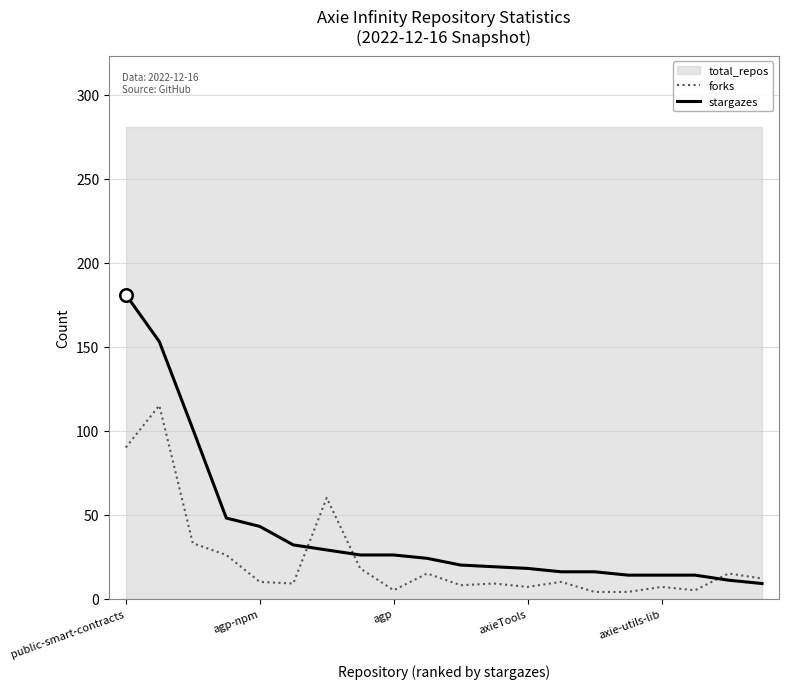

True or false: stargazes has a value of 26 at agp.

True